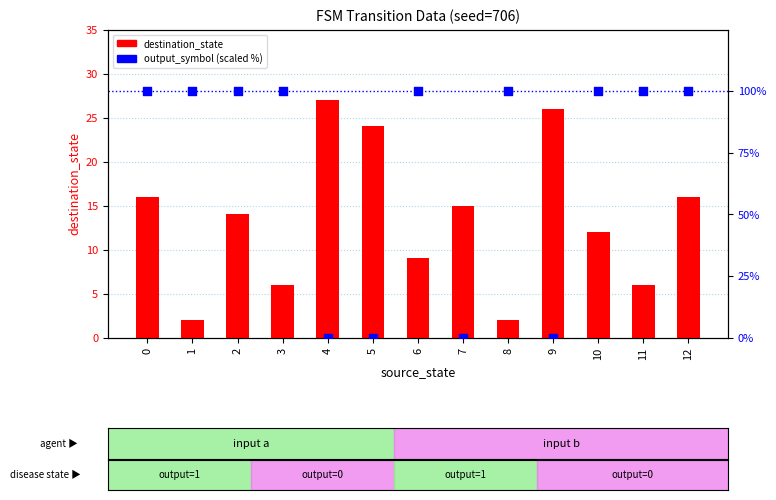

At how many categories does at least one series exceed 14?

13